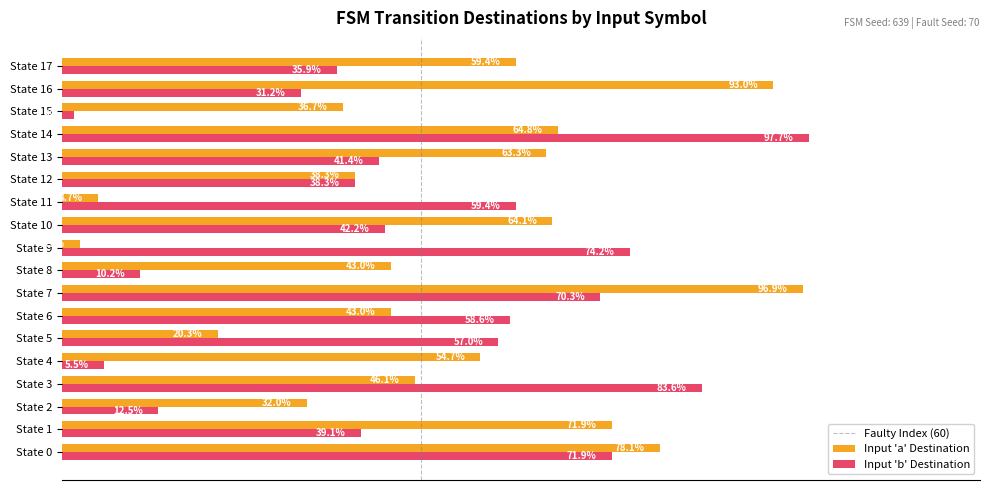

Rank the series at State 1 from highest to lowest value.

Input 'a' Destination, Input 'b' Destination